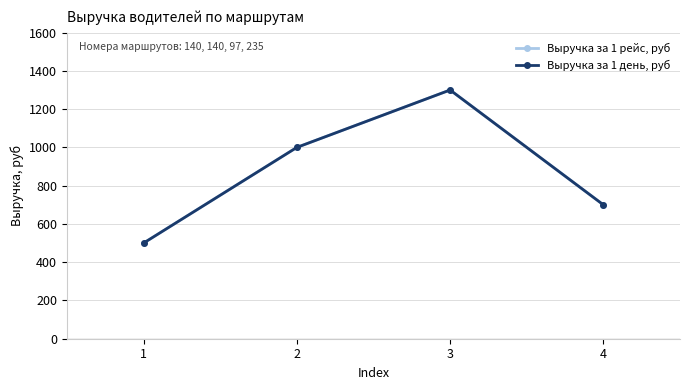

What is the sum of all Выручка за 1 рейс, руб values?

3500